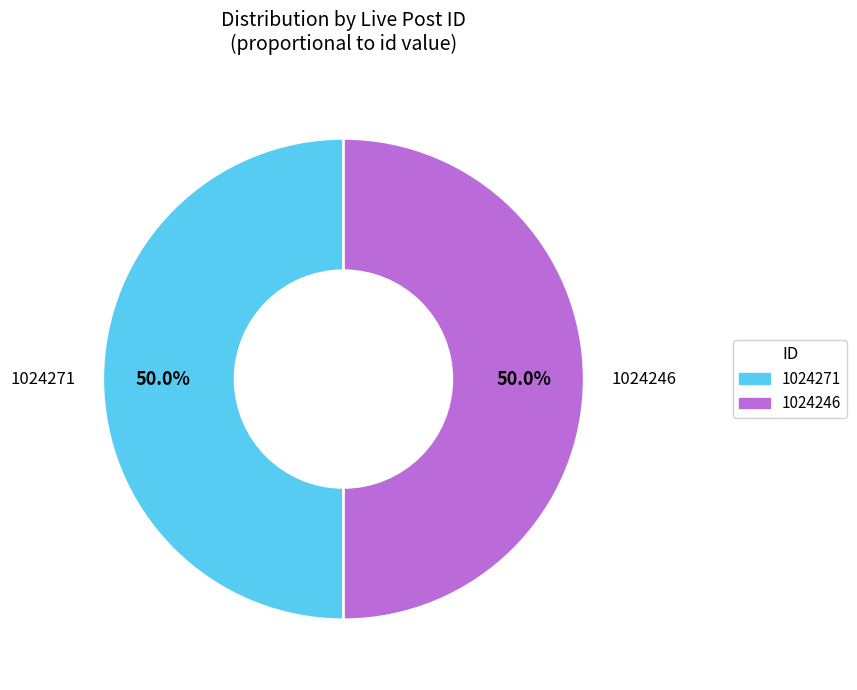

How many slices are in this pie chart?

2